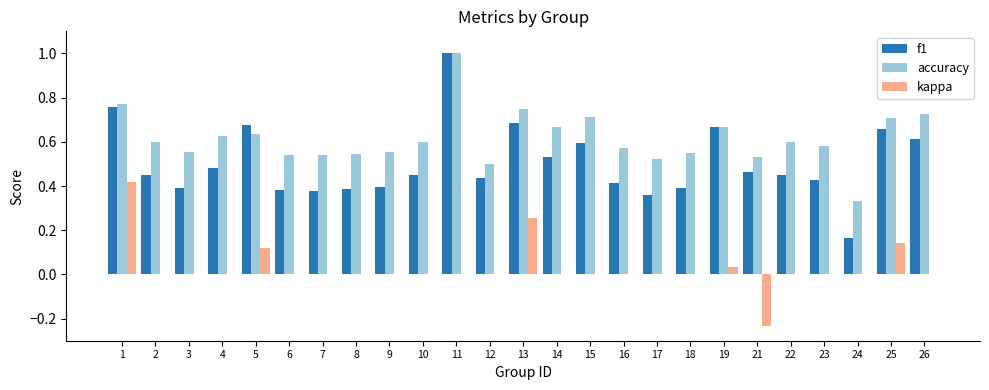

At which label does f1 reach its peak?

11